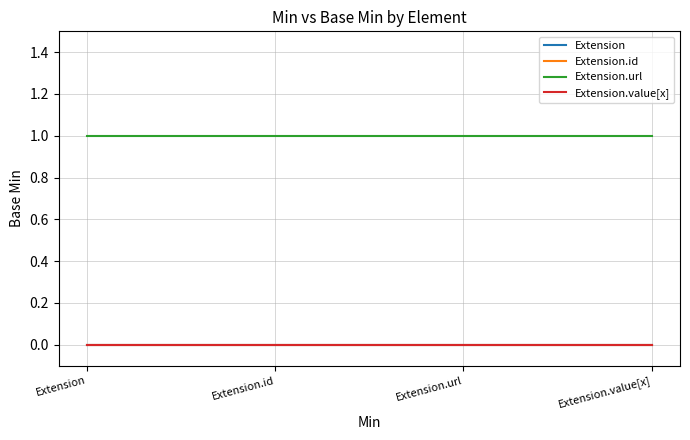

How many lines are shown in the chart?

4